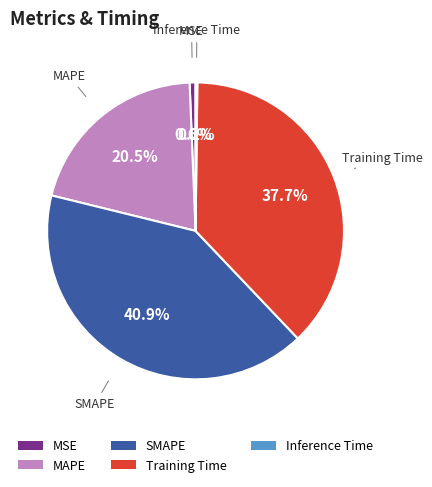

Is there any slice that represents more than half of the pie?

No